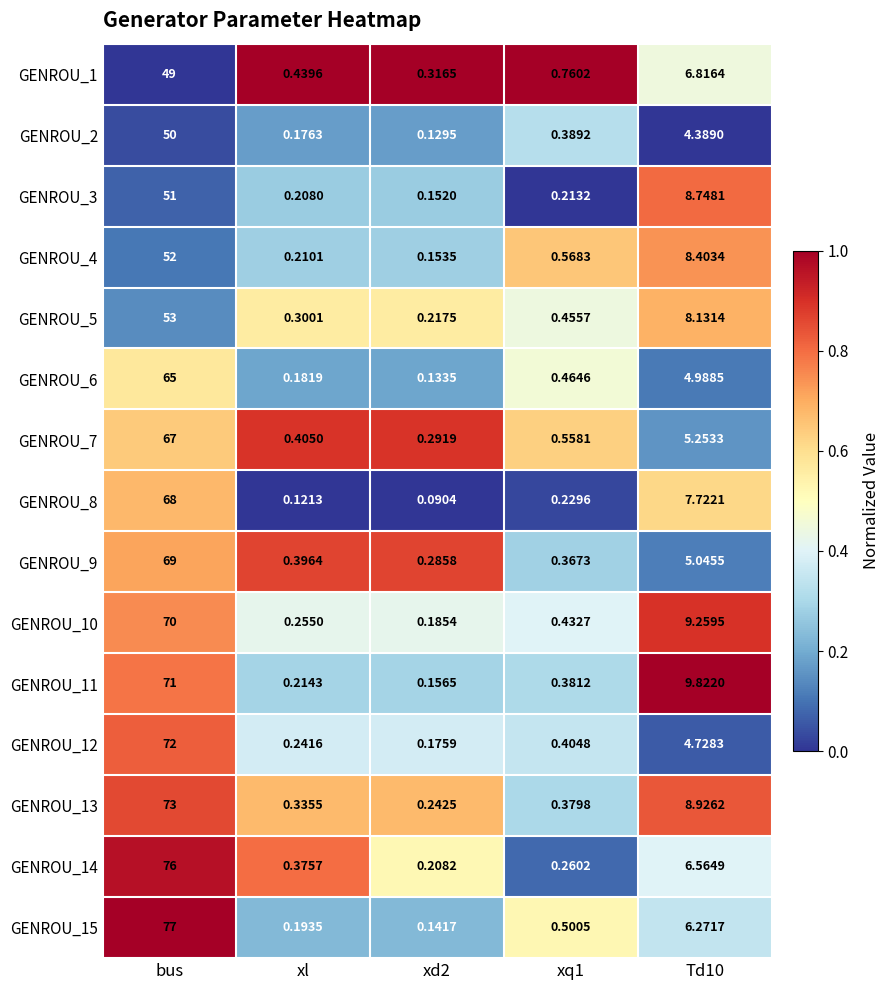

What is the total value across all series at xl?

4.1